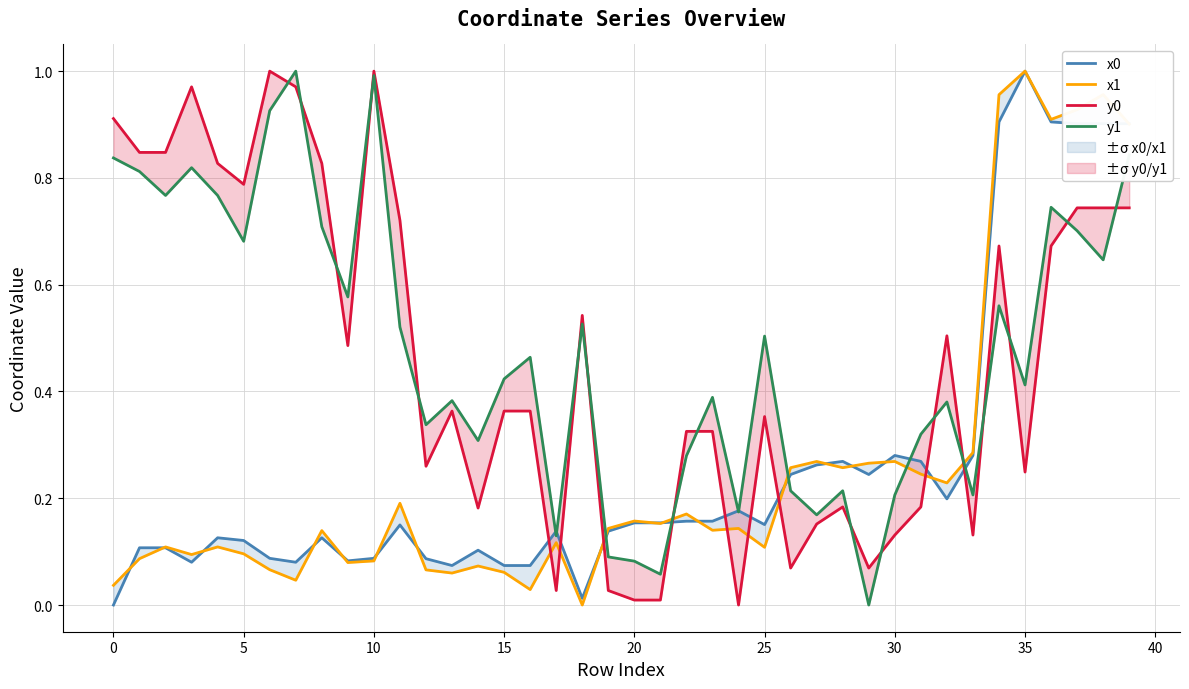

What is the difference between the maximum and second lowest values in the y1 series?

0.9